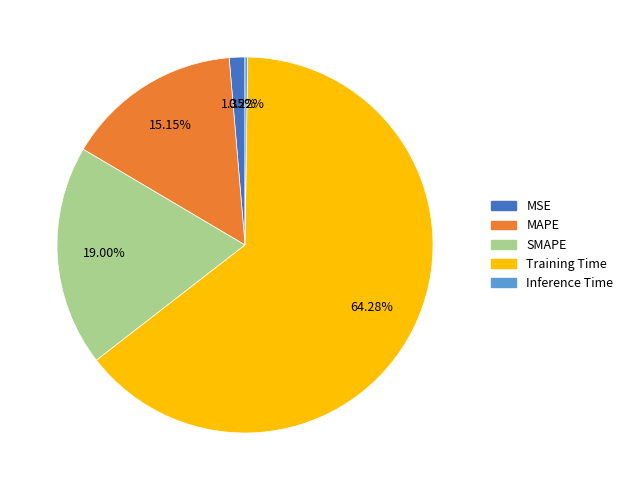

To the nearest percent, what portion does MSE represent?

1%